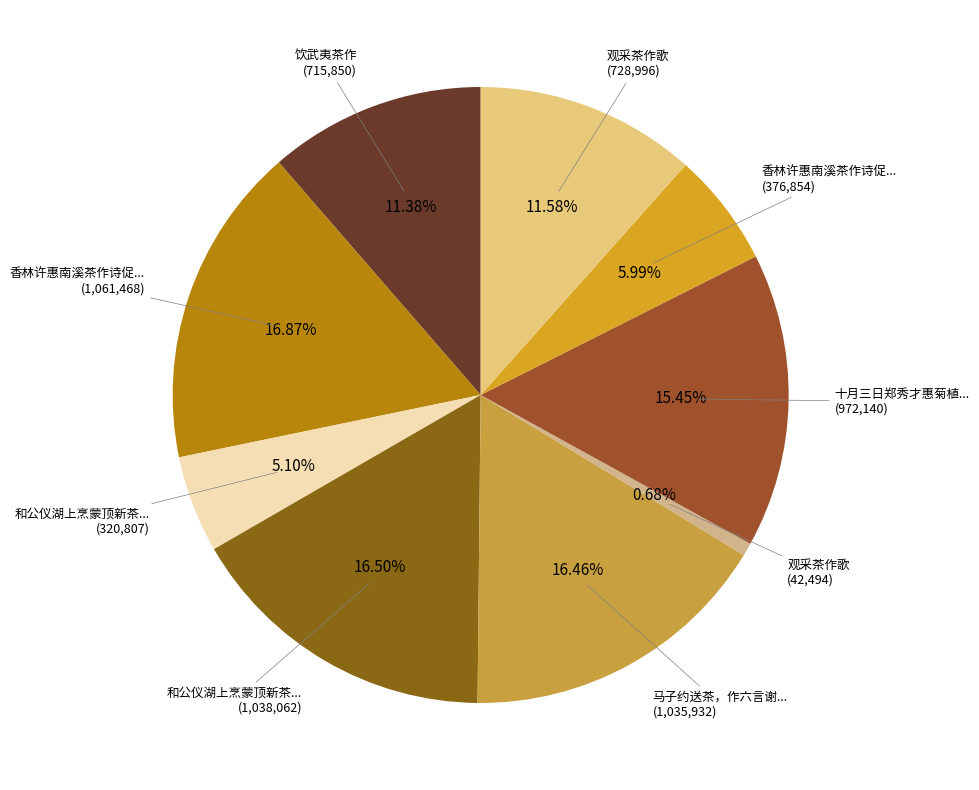

Count the number of slices in the pie.

9